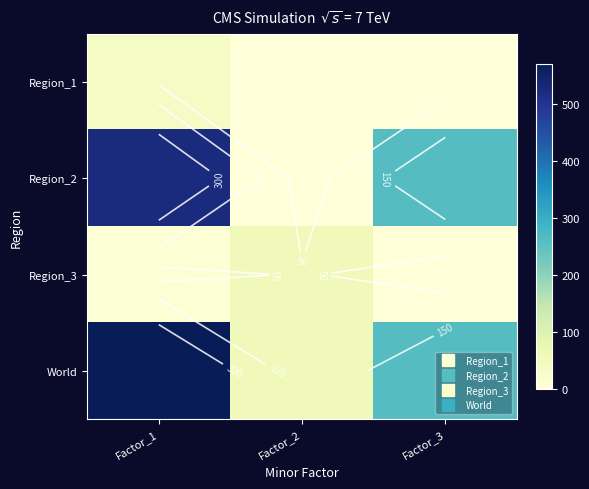

Is the value of Region_3 at Factor_2 greater than the value of Region_2 at Factor_2?

Yes